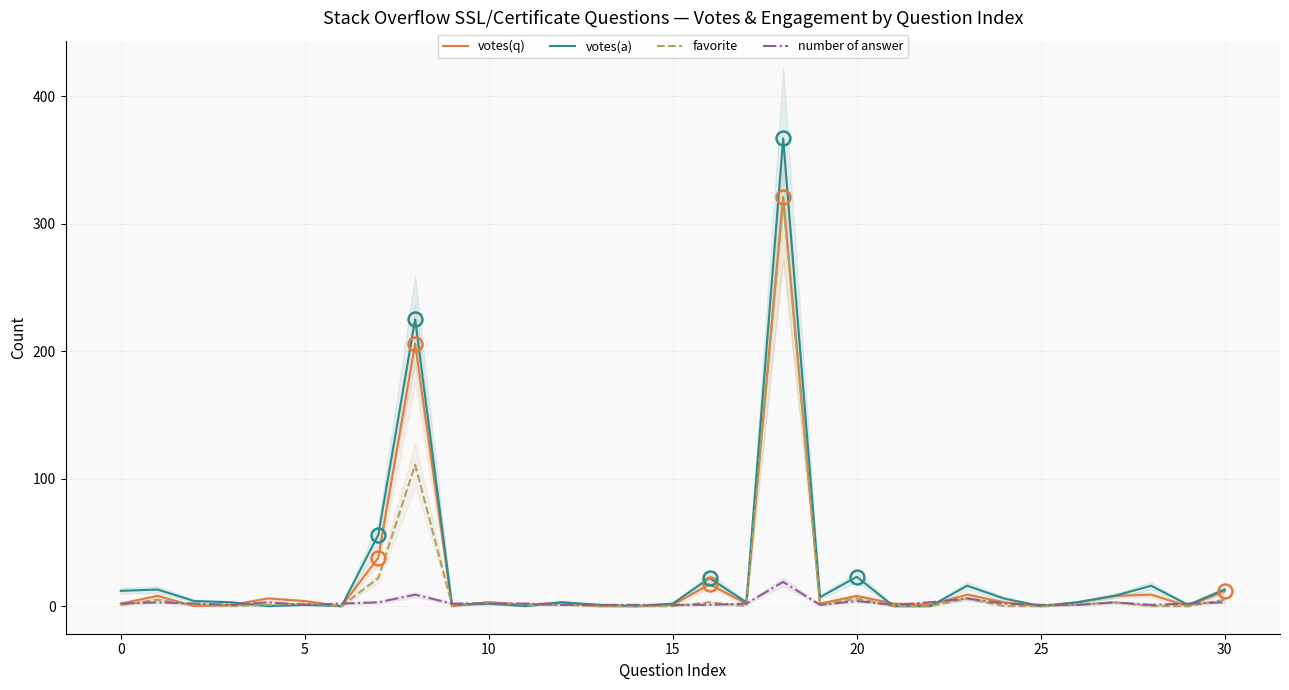

In number of answer, how many points are higher than both neighbors (excluding endpoints)?

7